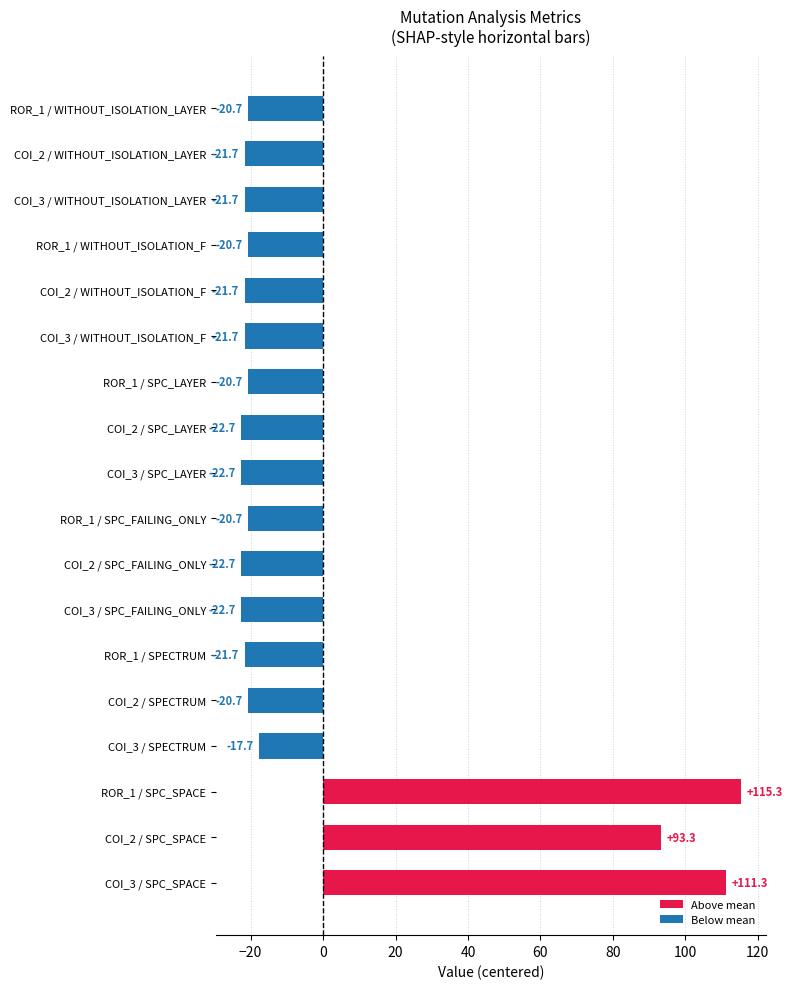

The chart shows a value of -20.7 at ROR_1 / WITHOUT_ISOLATION_LAYER. True or false?

True